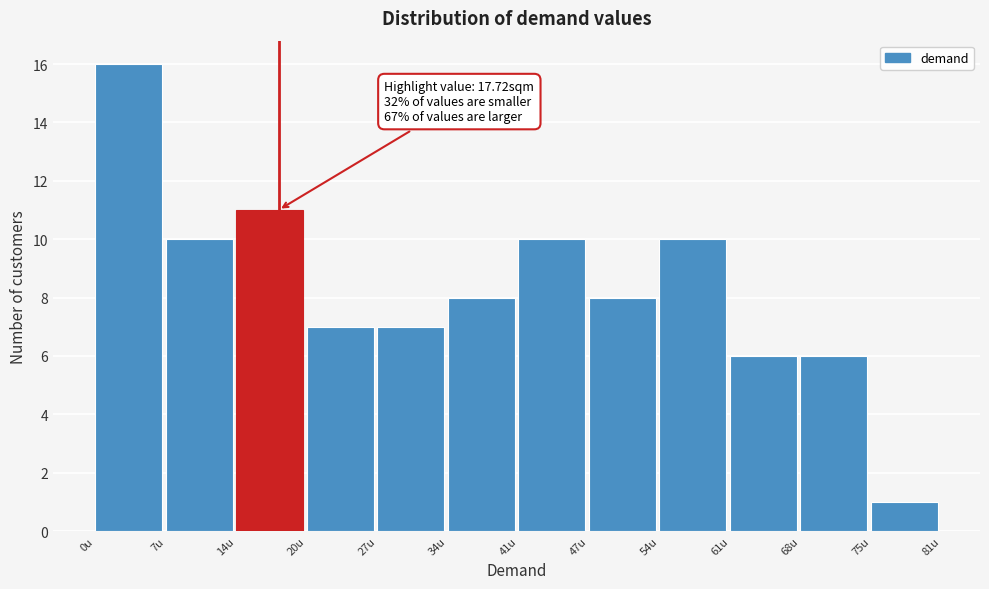

Which range on the x-axis has the tallest bar?

0 to 7